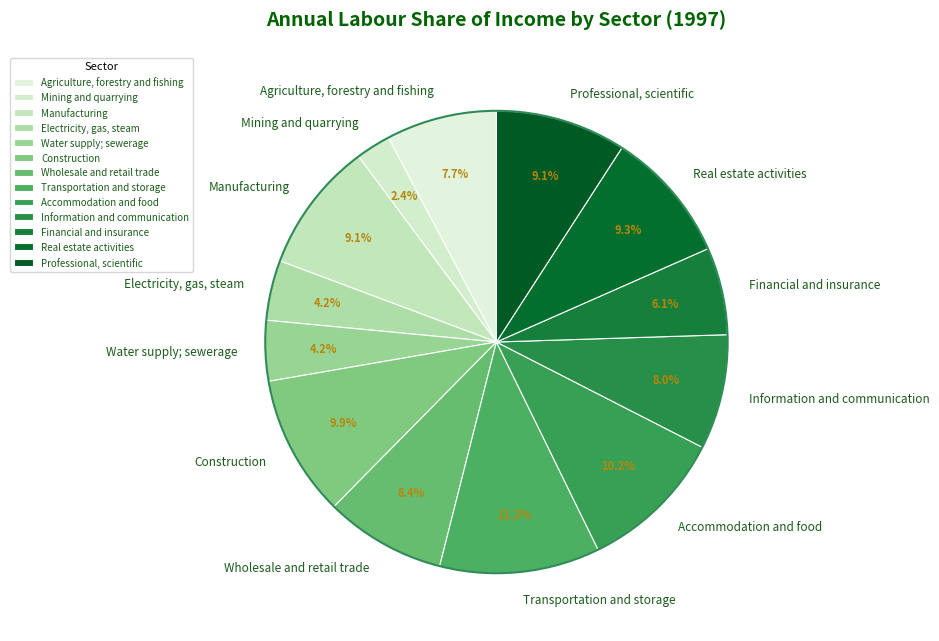

What is the largest slice in the pie chart?

Transportation and storage